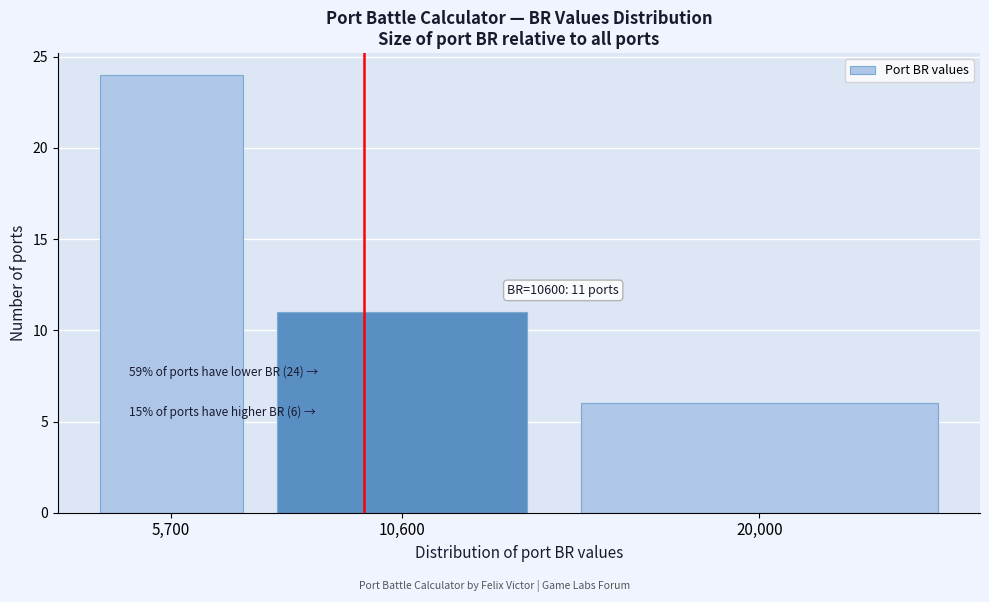

Reading right to left, what are all the values shown in this chart?

6	11	24